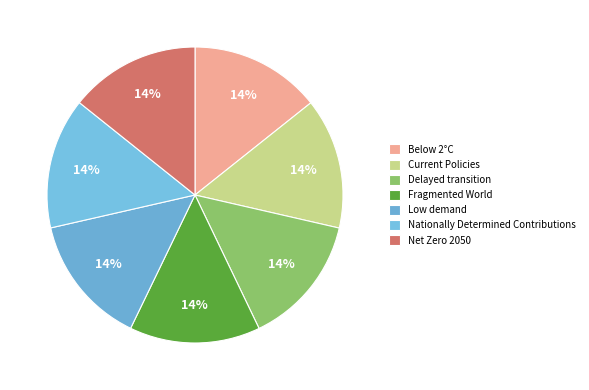

Does any single category account for the majority?

No